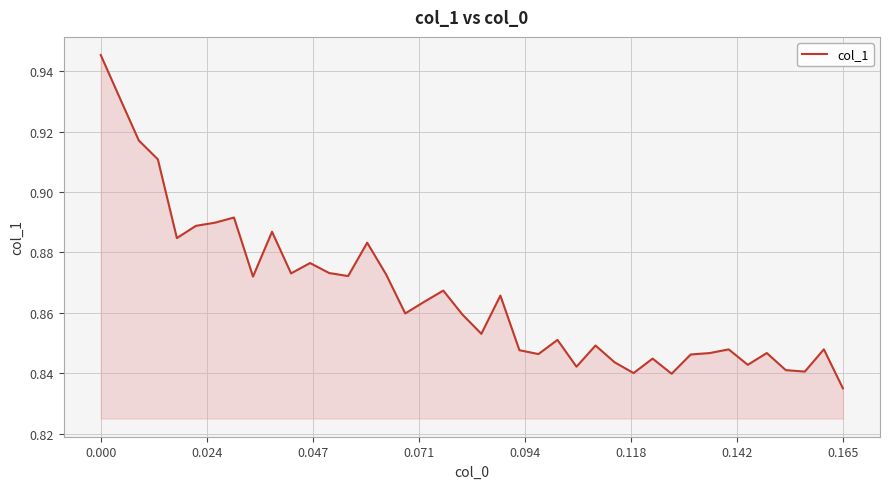

Which category has the lowest value across all series?

0.165